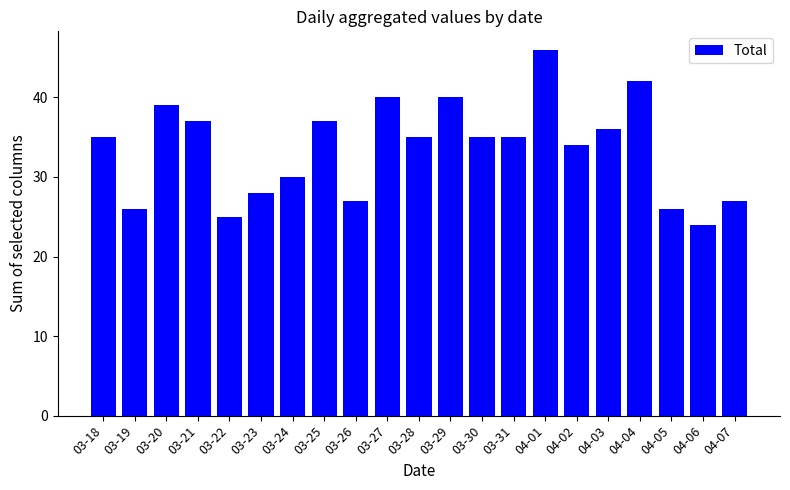

What is the label of the 9th bar from the right?

03-30